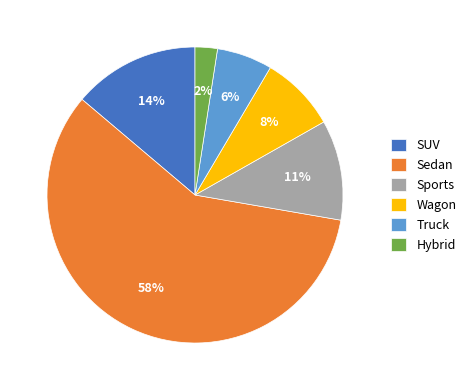

Is it true that Sedan is 52% of the pie?

False